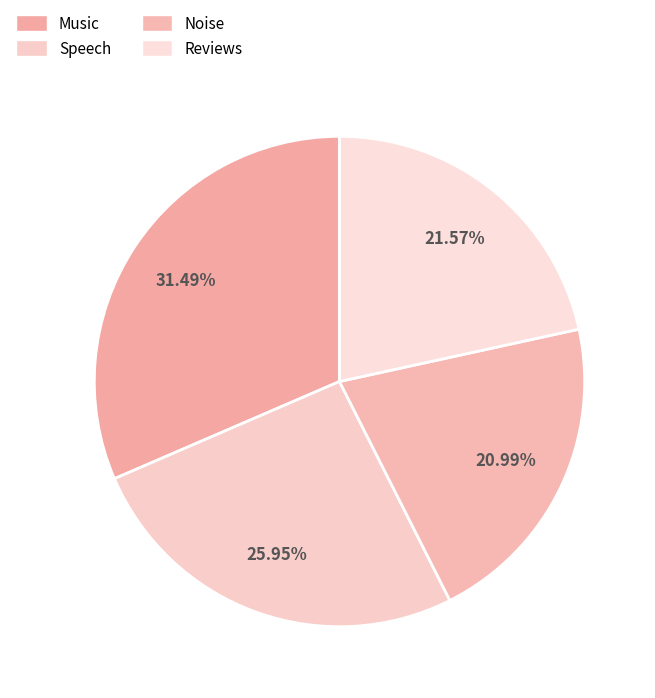

To the nearest percent, what is the average slice percentage?

25%